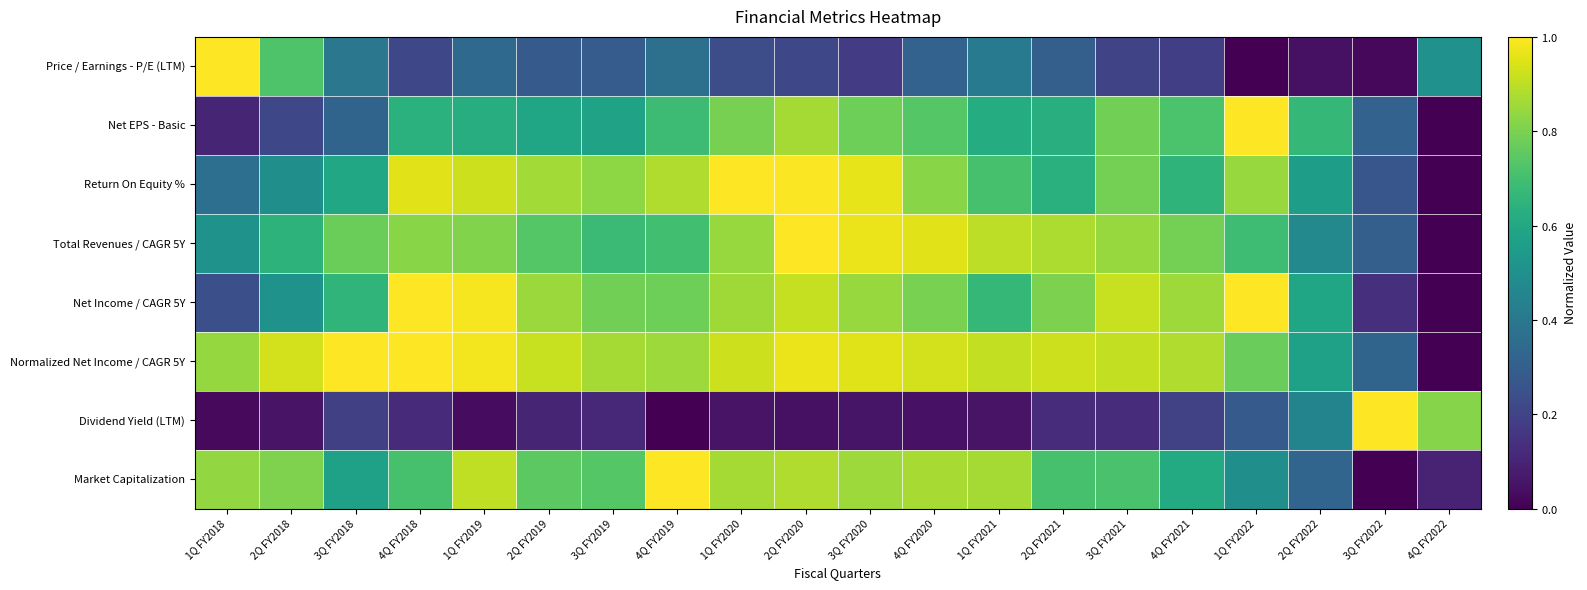

At which category is the sum across all series the highest?

2Q FY2020